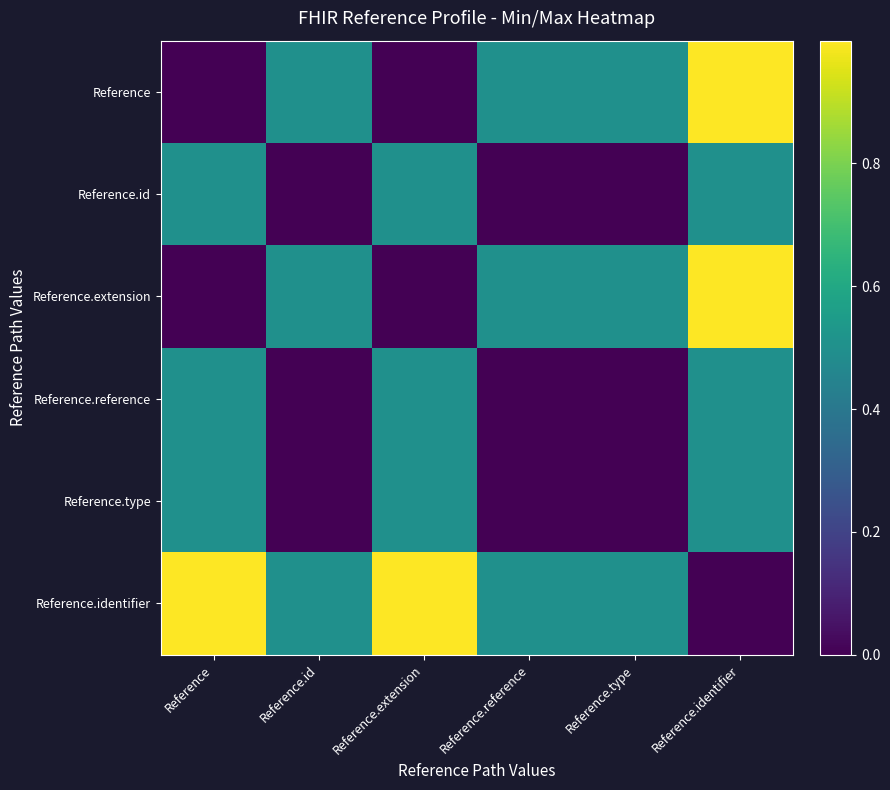

Reading left to right, list all the values displayed in this chart.

Reference: Reference=0.0	Reference.id=0.5	Reference.extension=0.0	Reference.reference=0.5	Reference.type=0.5	Reference.identifier=1.0
Reference.id: Reference=0.5	Reference.id=0.0	Reference.extension=0.5	Reference.reference=0.0	Reference.type=0.0	Reference.identifier=0.5
Reference.extension: Reference=0.0	Reference.id=0.5	Reference.extension=0.0	Reference.reference=0.5	Reference.type=0.5	Reference.identifier=1.0
Reference.reference: Reference=0.5	Reference.id=0.0	Reference.extension=0.5	Reference.reference=0.0	Reference.type=0.0	Reference.identifier=0.5
Reference.type: Reference=0.5	Reference.id=0.0	Reference.extension=0.5	Reference.reference=0.0	Reference.type=0.0	Reference.identifier=0.5
Reference.identifier: Reference=1.0	Reference.id=0.5	Reference.extension=1.0	Reference.reference=0.5	Reference.type=0.5	Reference.identifier=0.0